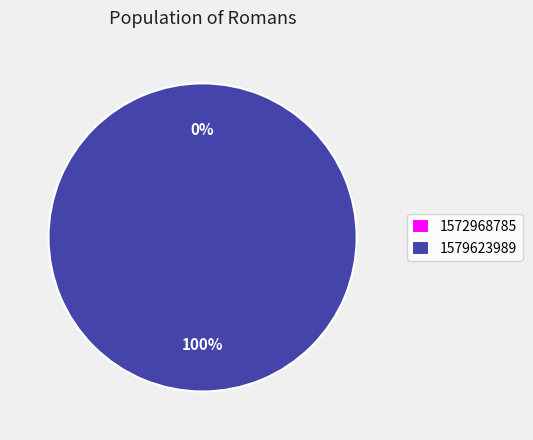

Is it true that 1579623989 is 90% of the pie?

False